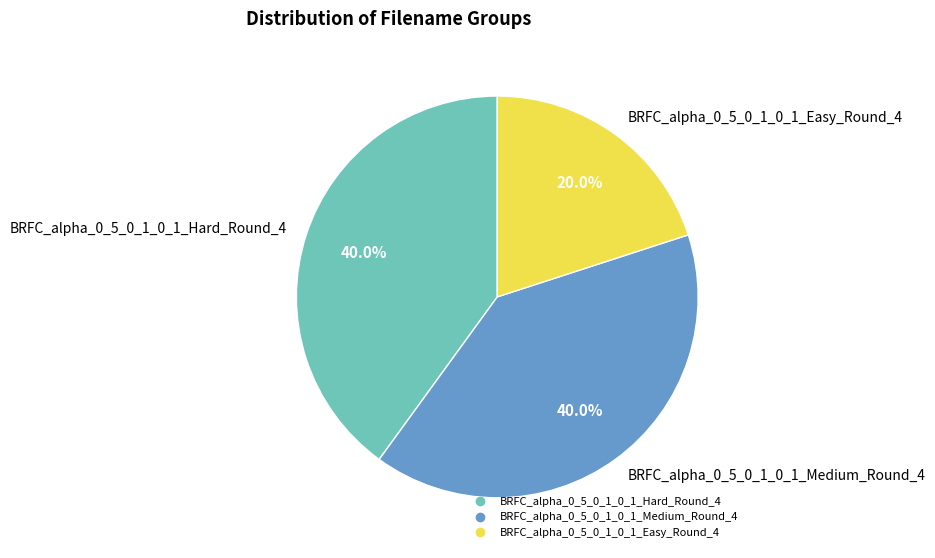

How many slices are in this pie chart?

3